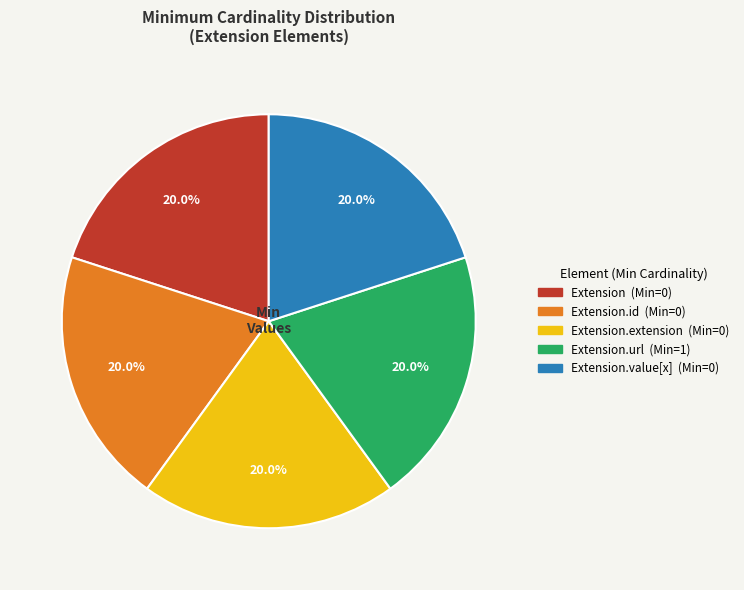

Is there a majority slice in this chart?

No